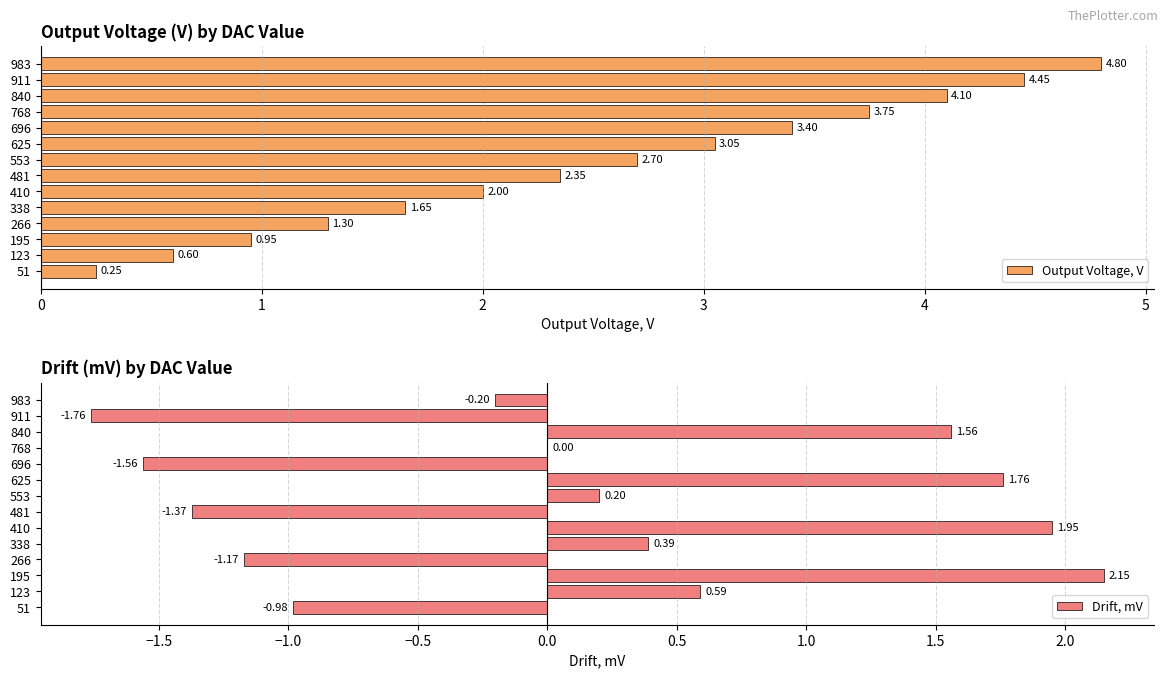

What are all the series names shown in the legend?

Output Voltage, V, Drift, mV